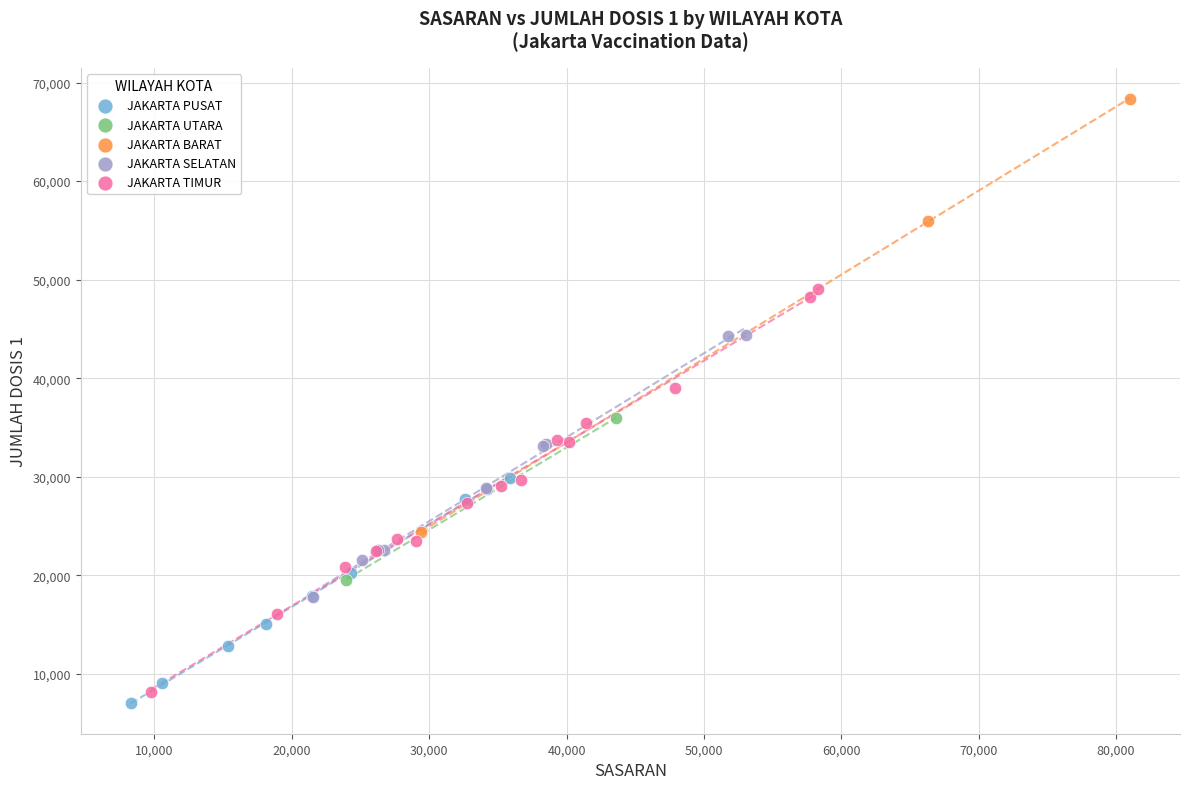

What are all the series names shown in the legend?

JAKARTA PUSAT, JAKARTA UTARA, JAKARTA BARAT, JAKARTA SELATAN, JAKARTA TIMUR